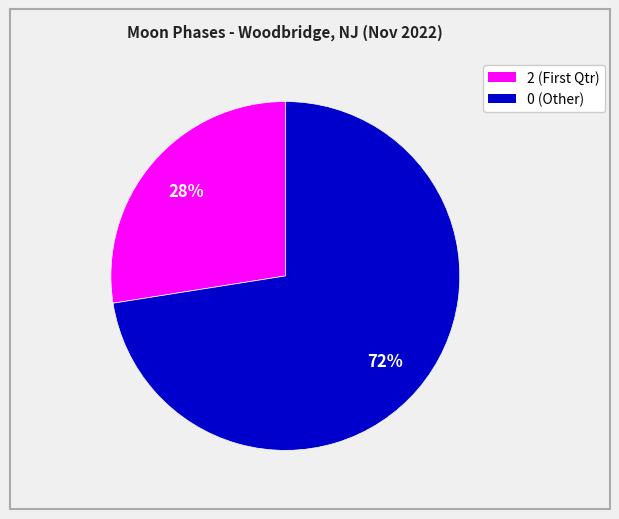

To the nearest percent, what is the average slice percentage?

50%